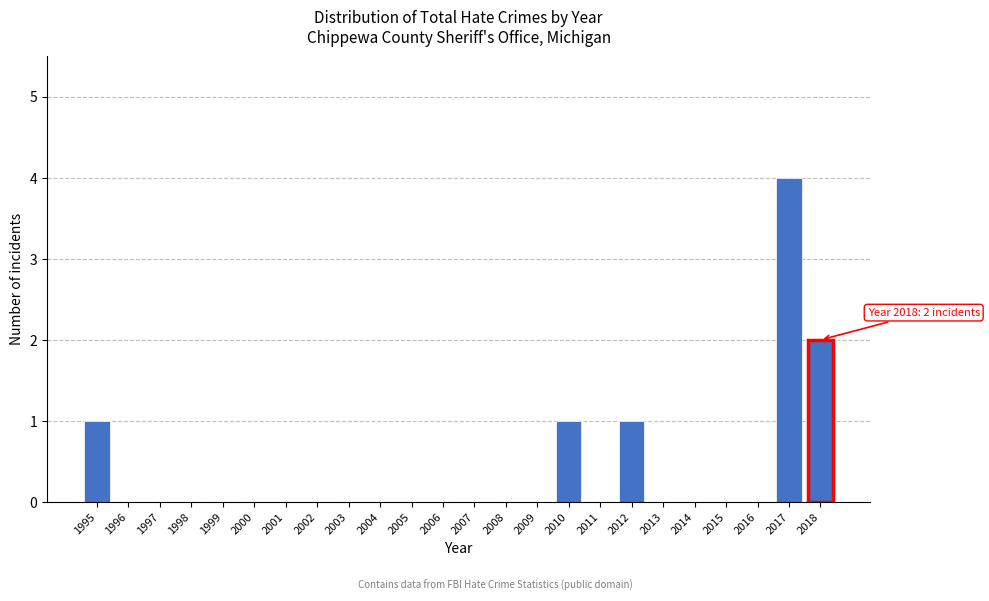

Reading left to right, list all the values displayed in this chart.

1995=1	1996=0	1997=0	1998=0	1999=0	2000=0	2001=0	2002=0	2003=0	2004=0	2005=0	2006=0	2007=0	2008=0	2009=0	2010=1	2011=0	2012=1	2013=0	2014=0	2015=0	2016=0	2017=4	2018=2